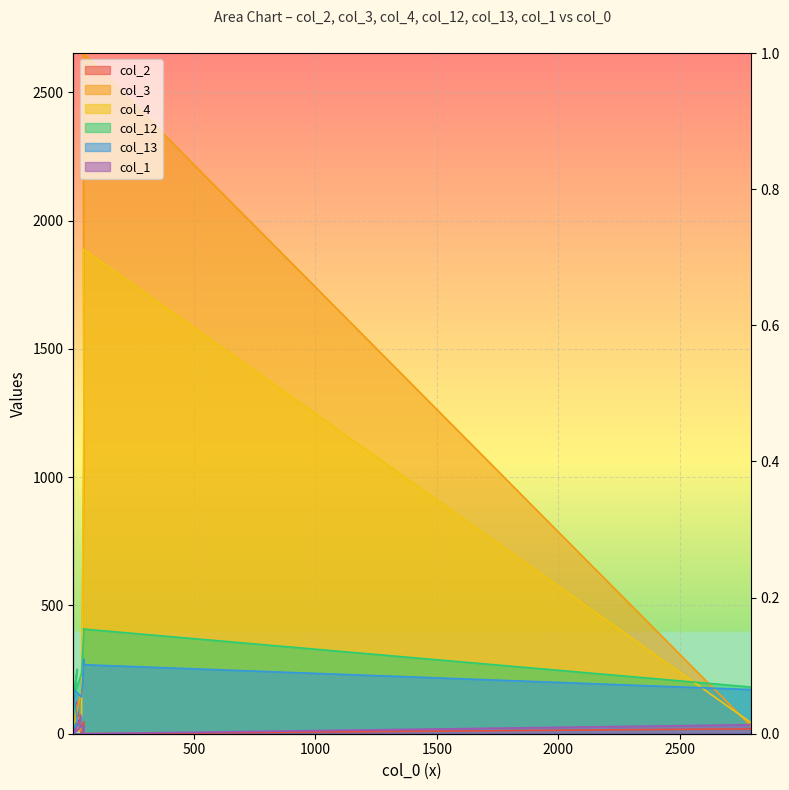

In col_13, how many points are lower than both neighbors (excluding endpoints)?

2